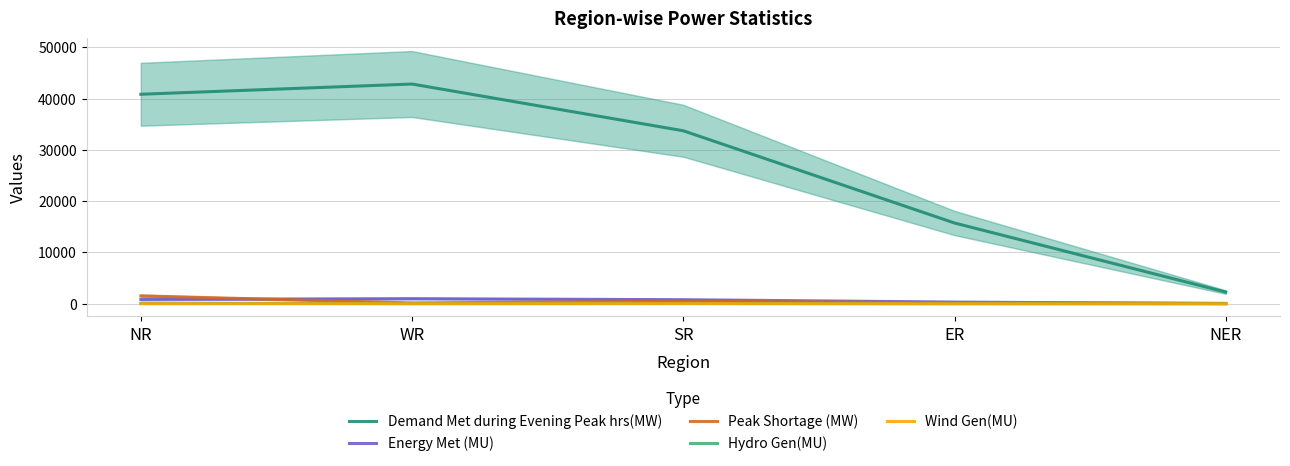

List the series in order of their peak value, highest first.

Demand Met during Evening Peak hrs(MW), Peak Shortage (MW), Energy Met (MU), Hydro Gen(MU), Wind Gen(MU)